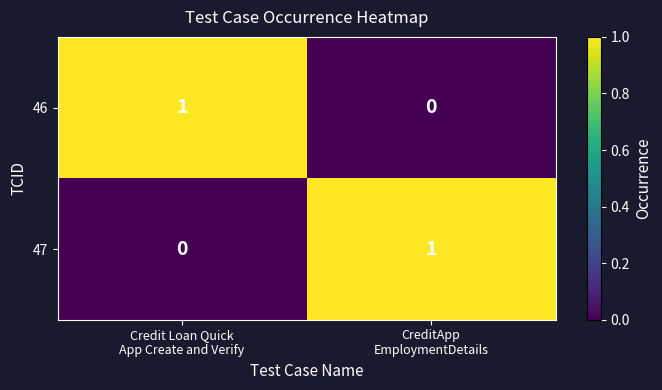

Reading right to left, list all the values displayed in this chart.

46: 0	1
47: 1	0